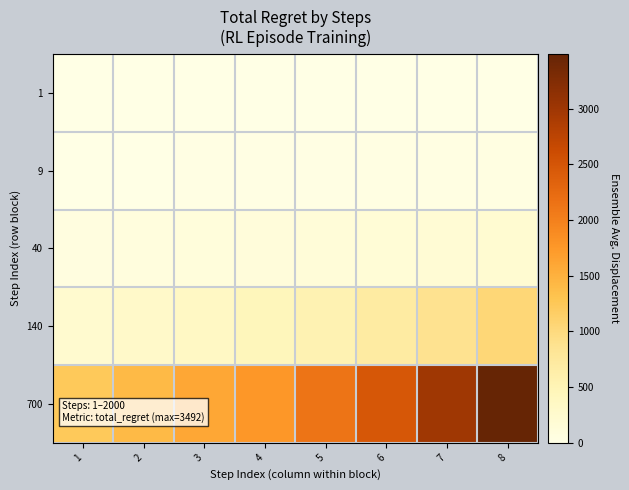

Count the number of categories in the chart.

8